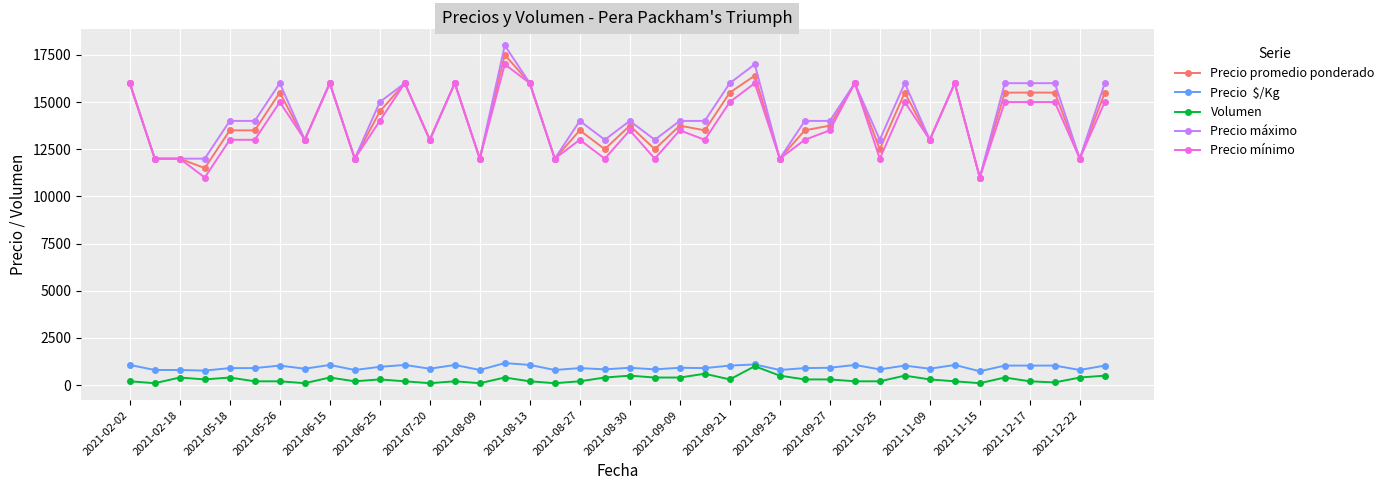

What is the greatest value displayed?

18000